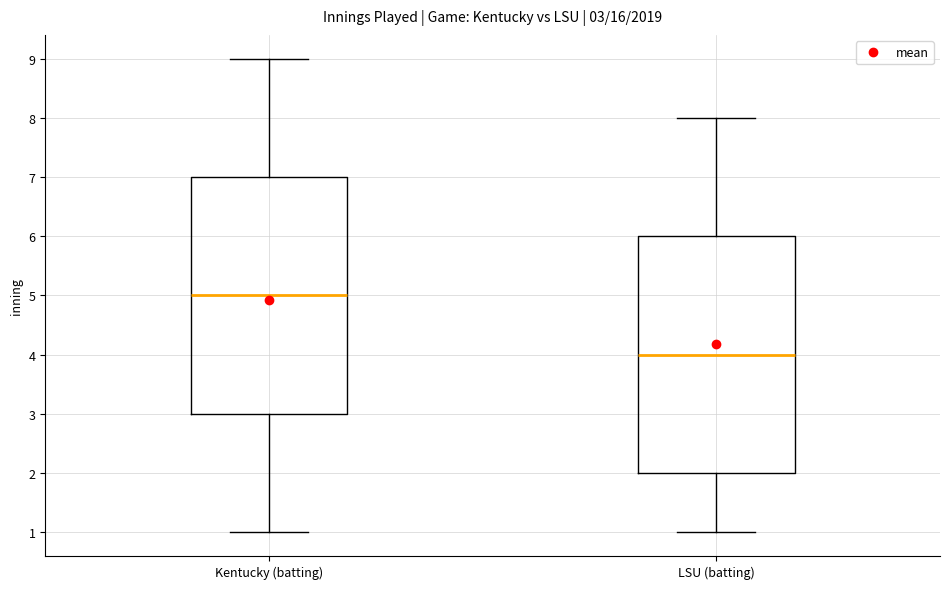

Which box's median line is the lowest?

LSU (batting)